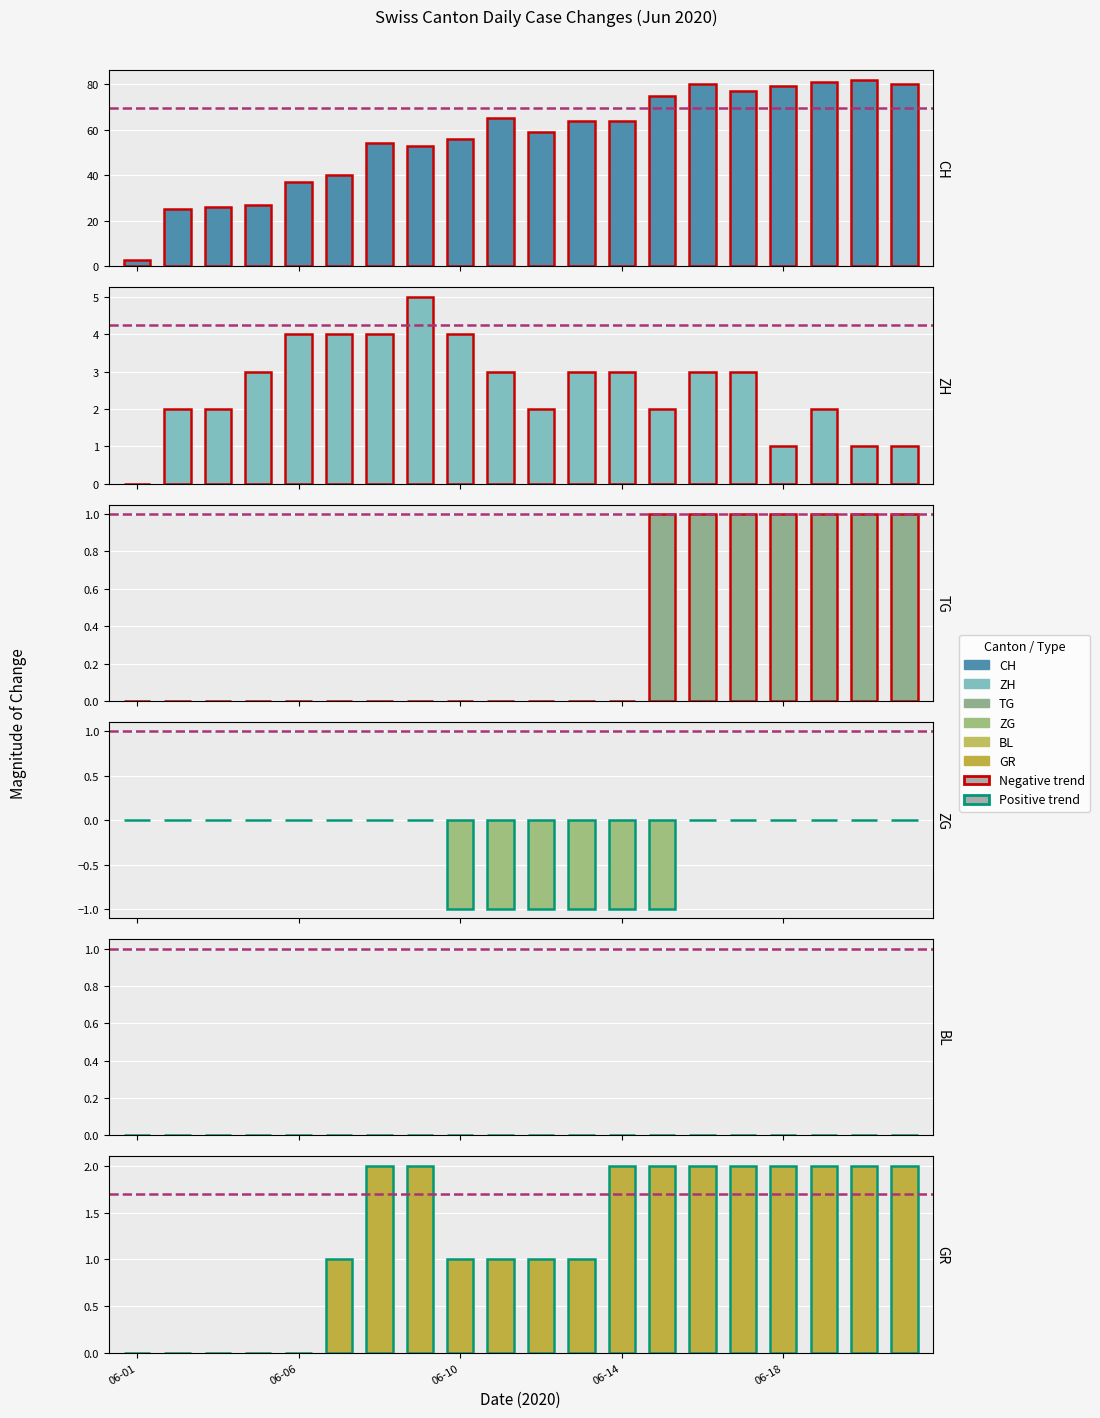

List the series in order of their peak value, highest first.

CH, ZH, GR, TG, ZG, BL